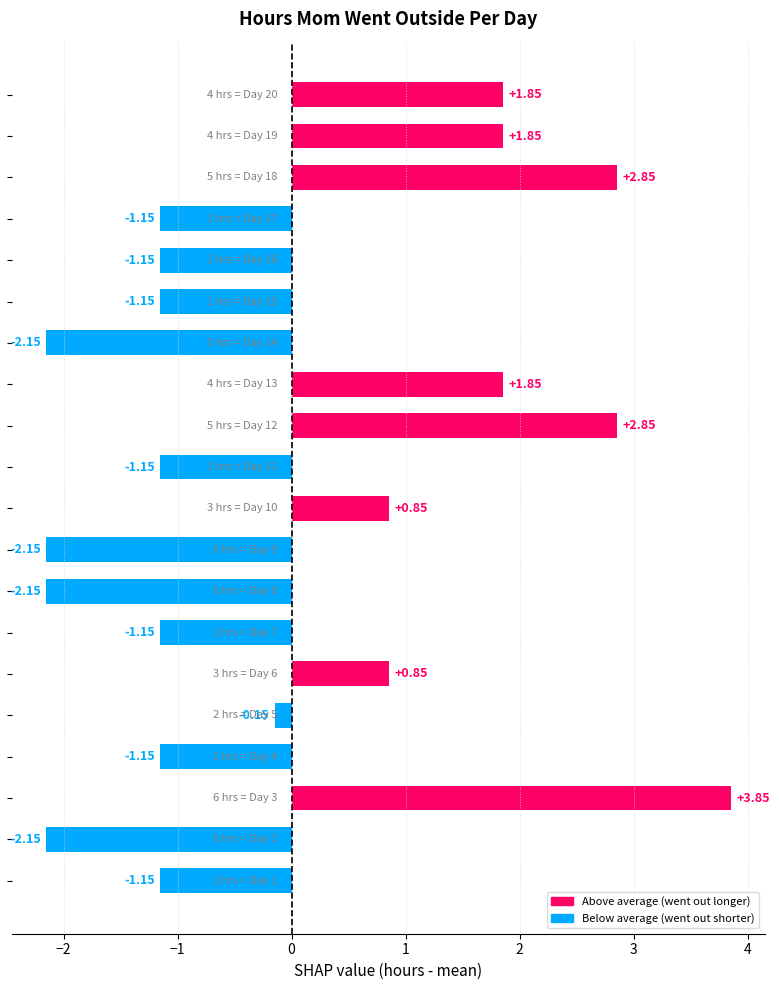

What is the difference between the second highest and second lowest values?

5.0